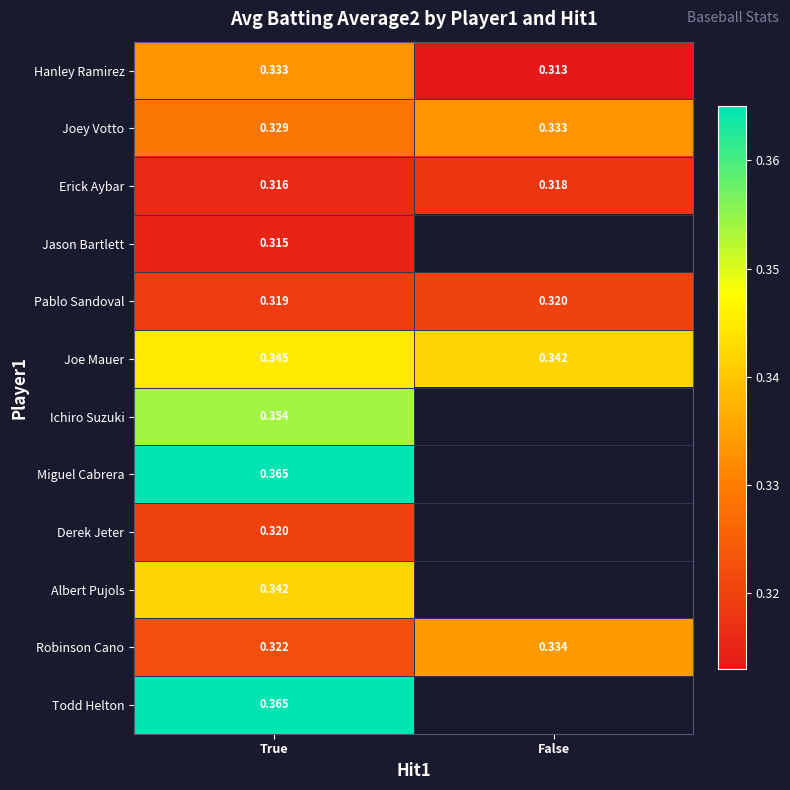

Where is Hanley Ramirez nearest to the value 0?

False